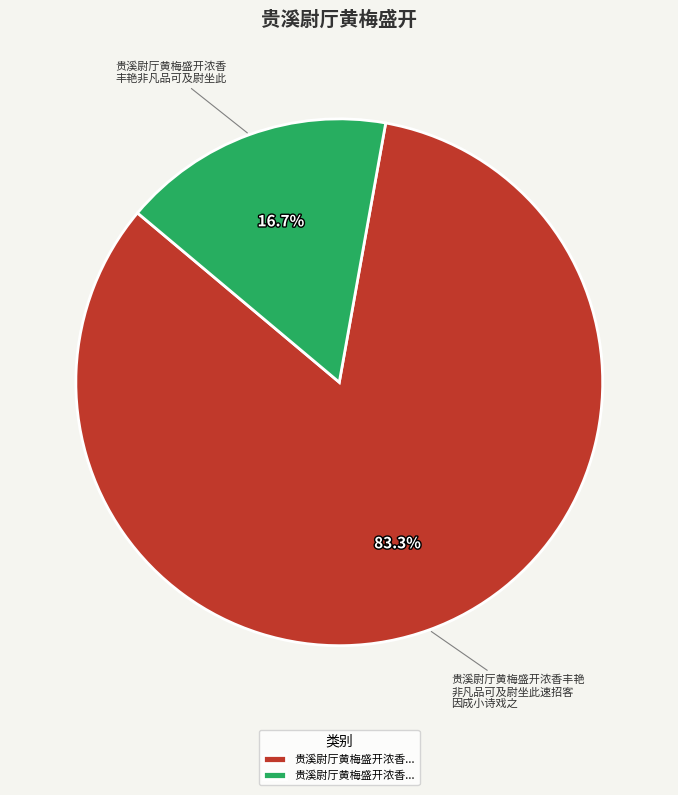

Which slice is the largest?

贵溪尉厅黄梅盛开浓香丰艳 非凡品可及尉坐此速招客 因成小诗戏之